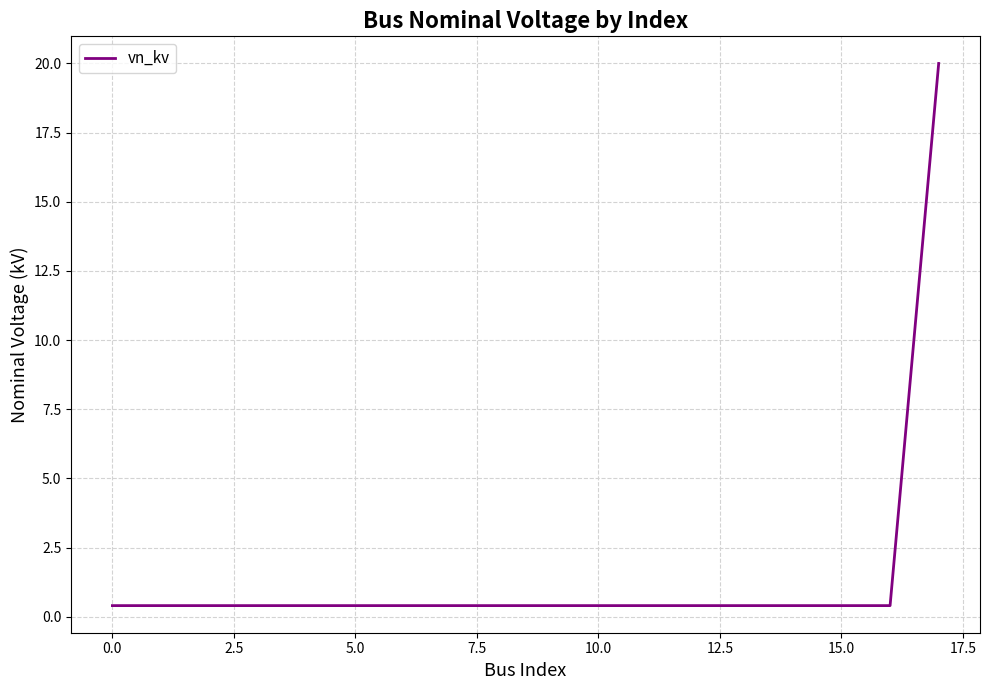

Reading left to right, list all the values displayed in this chart.

0.4	0.4	0.4	0.4	0.4	0.4	0.4	0.4	0.4	0.4	0.4	0.4	0.4	0.4	0.4	0.4	0.4	20.0